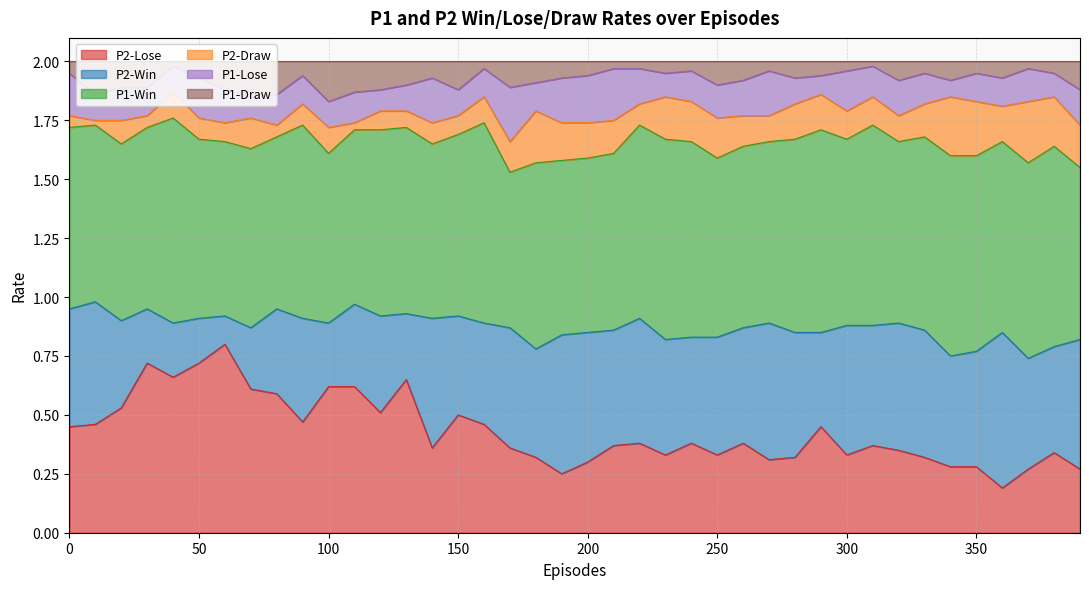

Does the chart display data point markers on the line(s)?

No